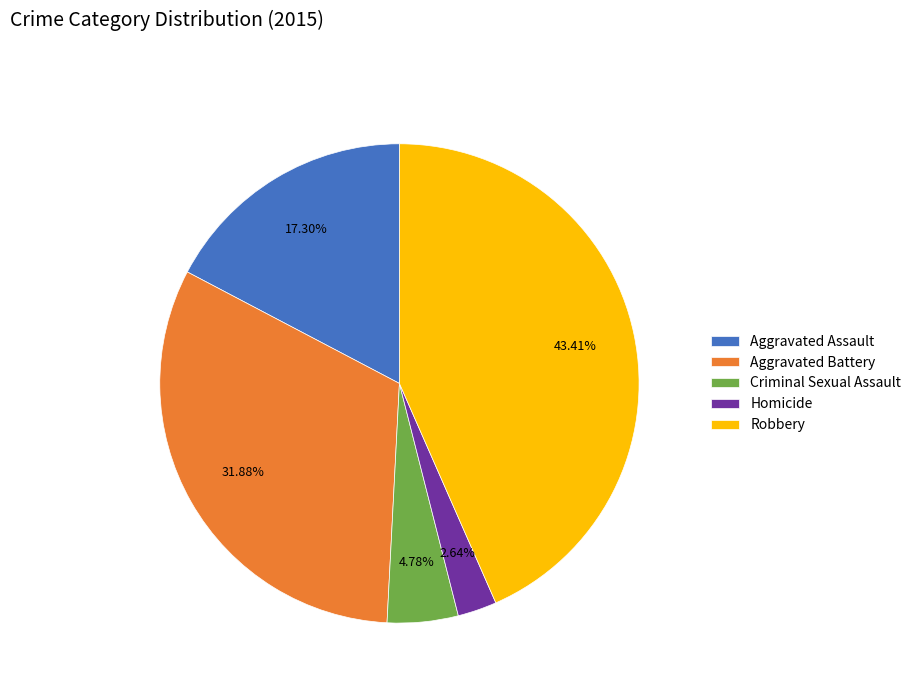

How many segments does this pie chart have?

5